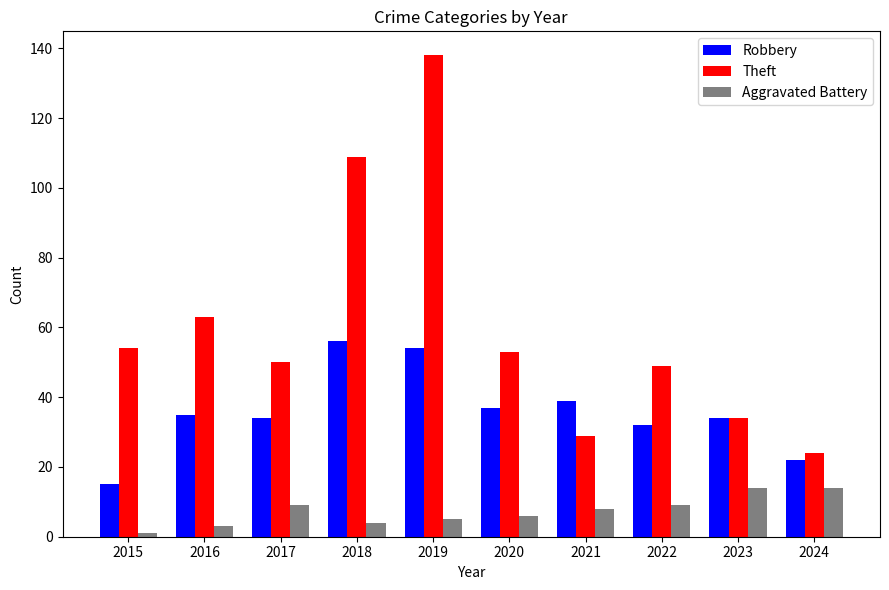

What is the maximum value shown in the chart?

138